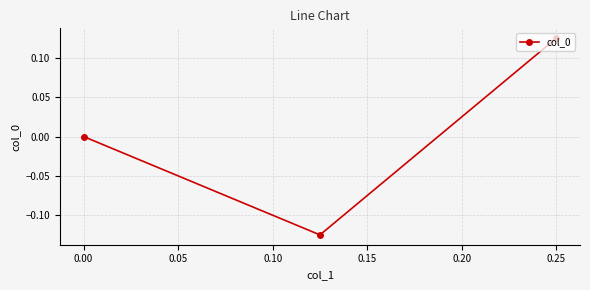

Is it true that the value at 0.25 is 0.0?

False